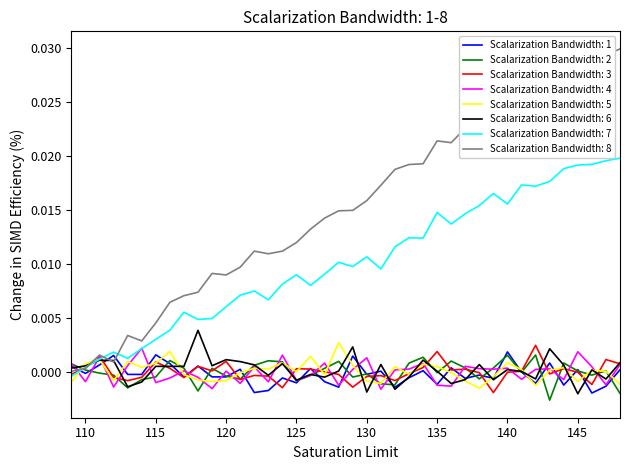

How many lines are shown in the chart?

8